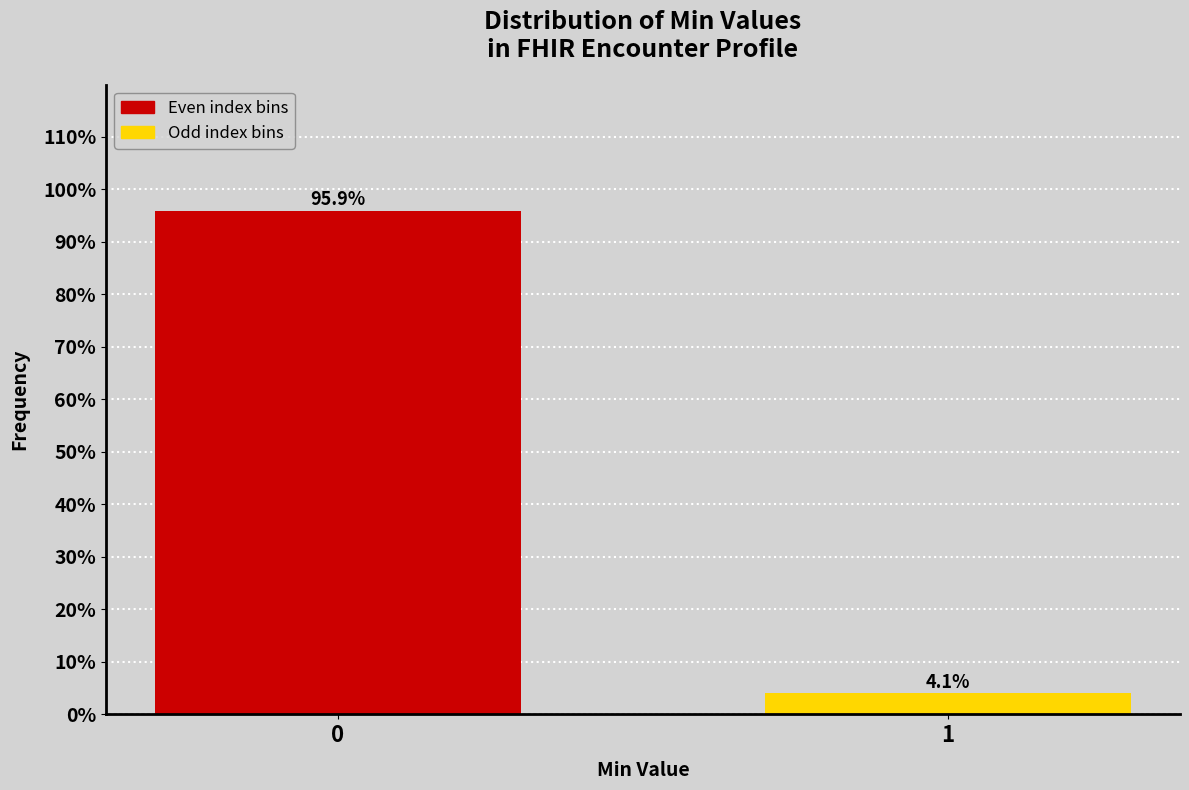

Reading right to left, extract all data points from this chart.

4.1	95.9